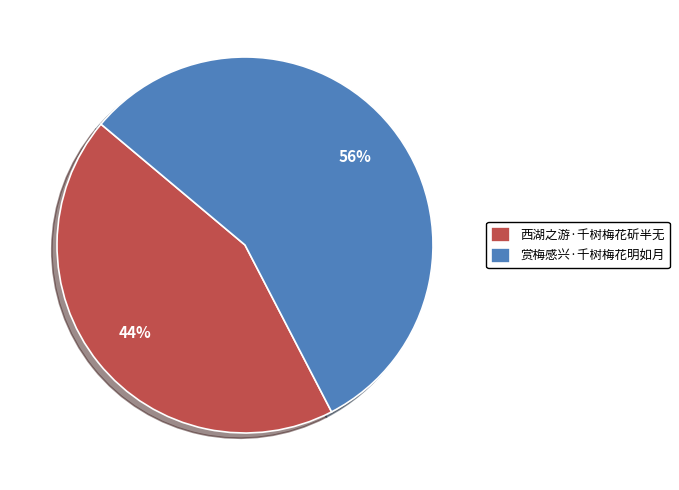

Combined, do 赏梅感兴·千树梅花明如月 and 西湖之游·千树梅花斫半无 account for over 50%?

Yes